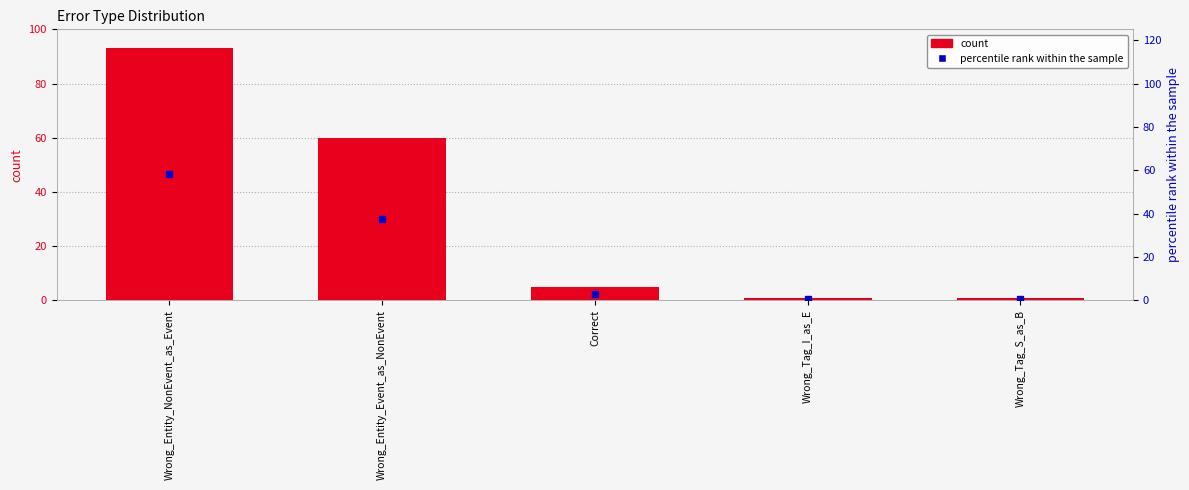

What is the label of the 3rd bar from the left?

Correct